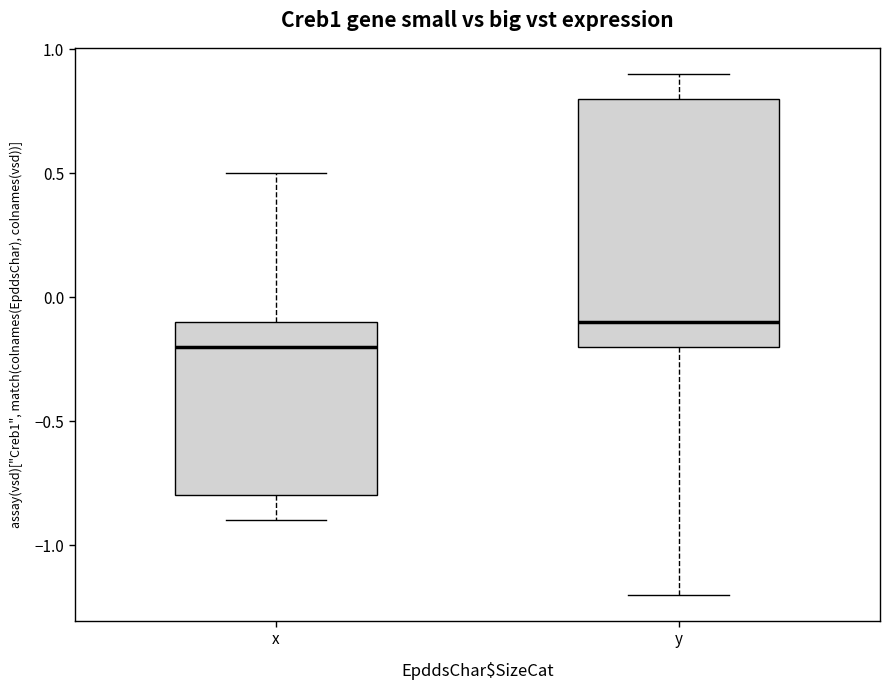

Comparing the boxes themselves (not the whiskers), which one is the tallest?

y